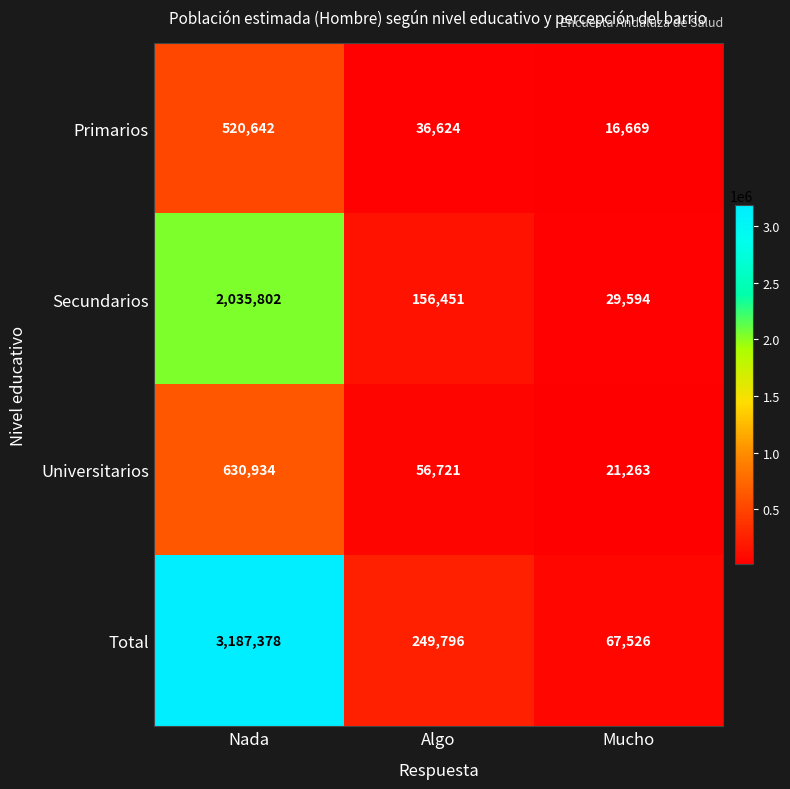

What is the greatest value displayed?

3187378